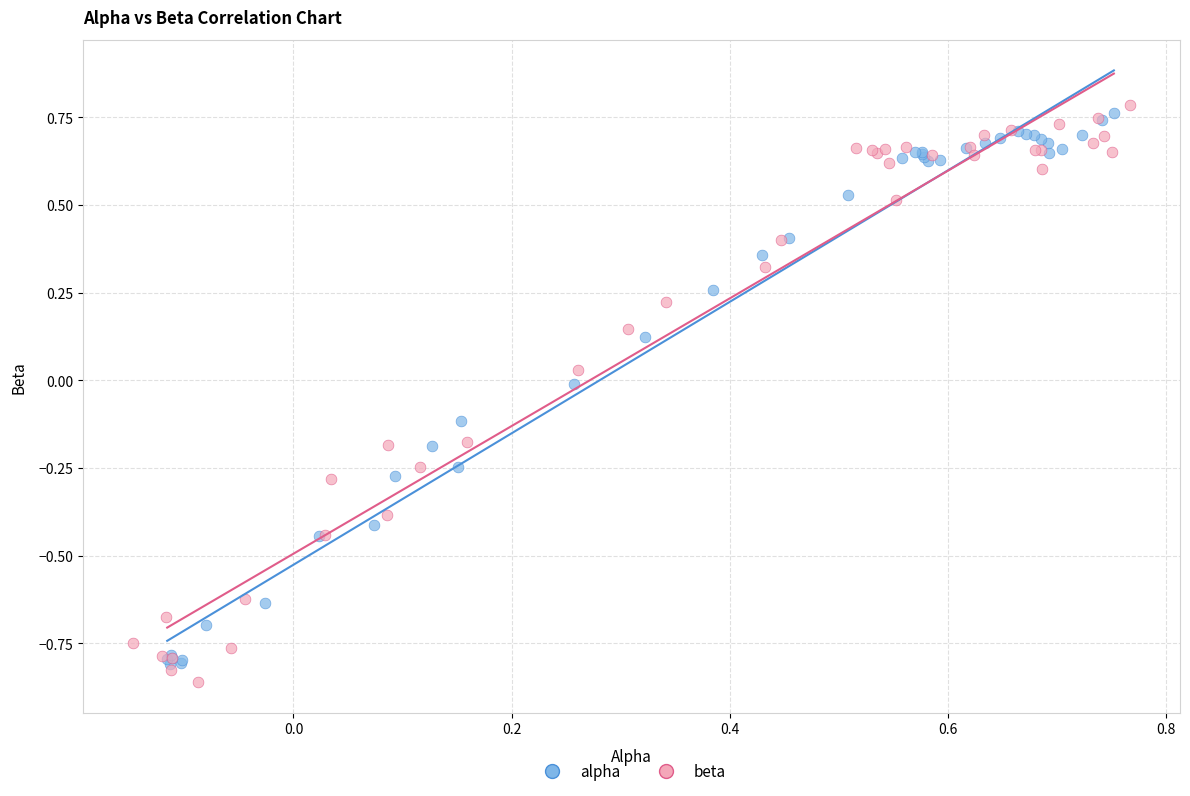

Which series has the widest spread of Y values?

beta